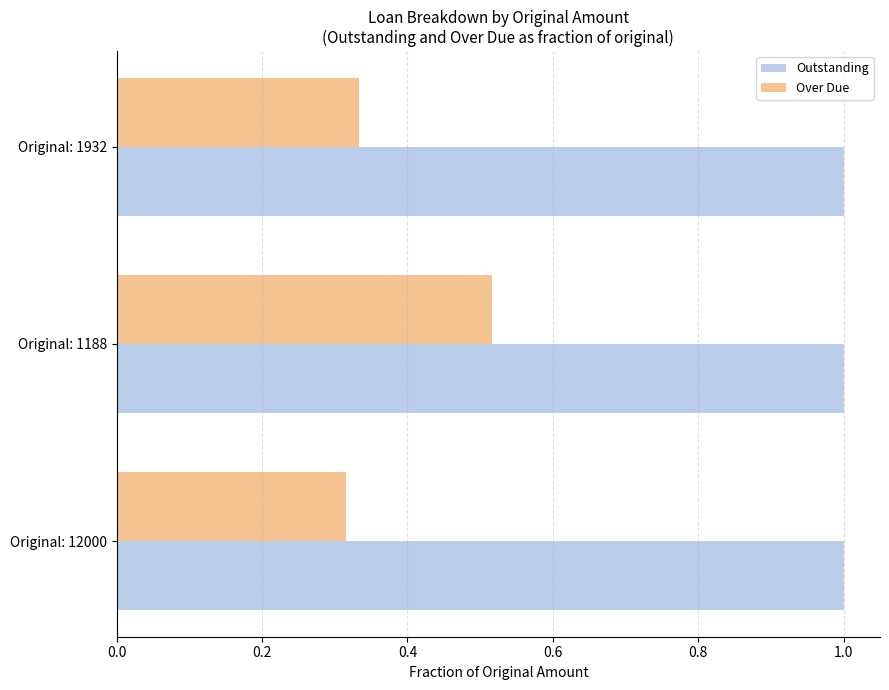

List the labels in order of Over Due value, smallest first.

Original: 12000, Original: 1932, Original: 1188